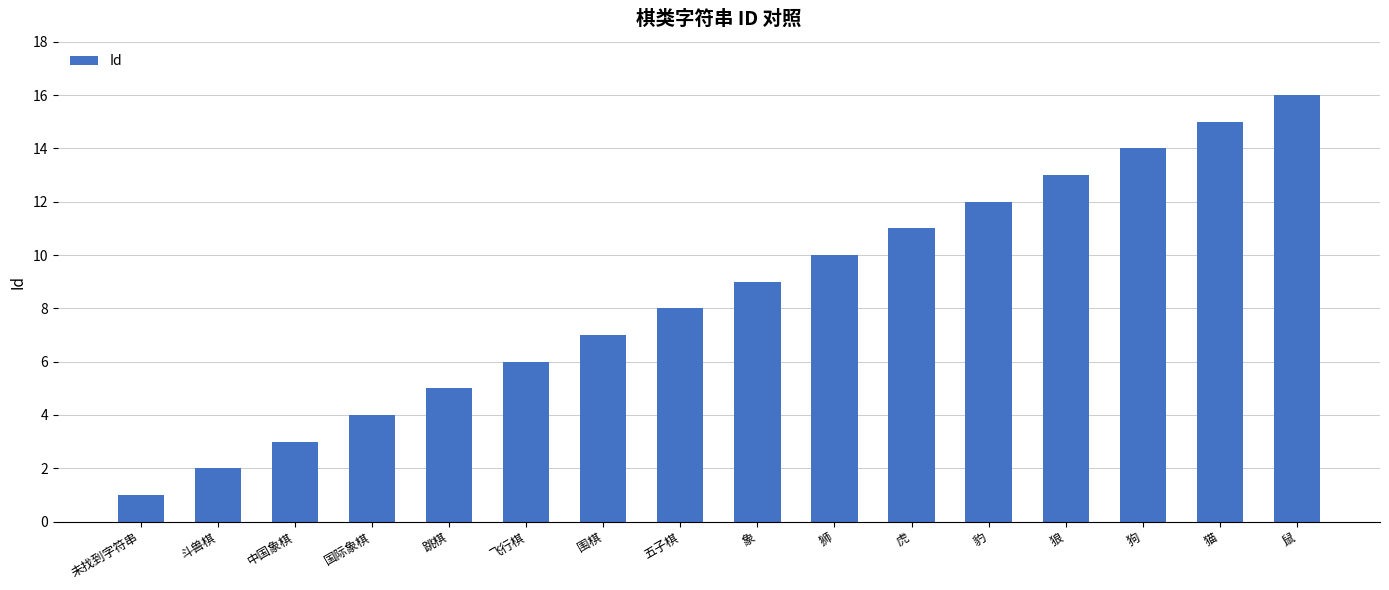

Reading right to left, extract all data points from this chart.

鼠=16	猫=15	狗=14	狼=13	豹=12	虎=11	狮=10	象=9	五子棋=8	围棋=7	飞行棋=6	跳棋=5	国际象棋=4	中国象棋=3	斗兽棋=2	未找到字符串=1